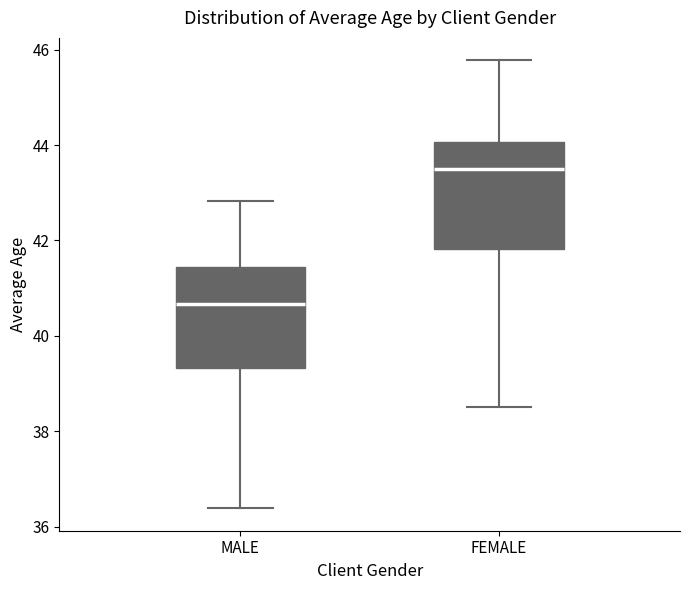

Which box's median line is the lowest?

MALE